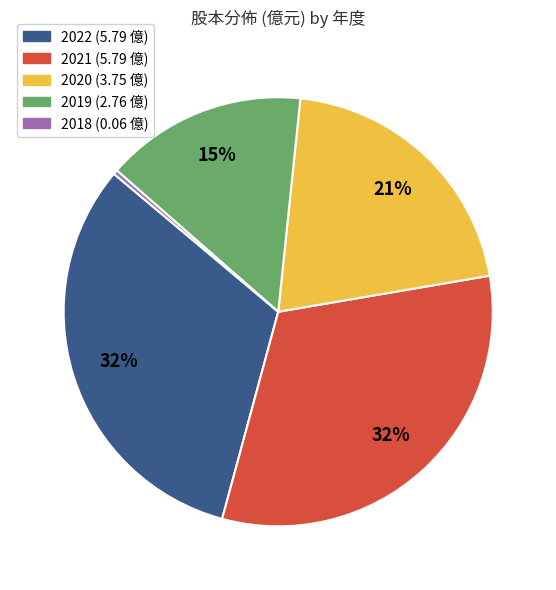

Is there any slice that represents more than half of the pie?

No